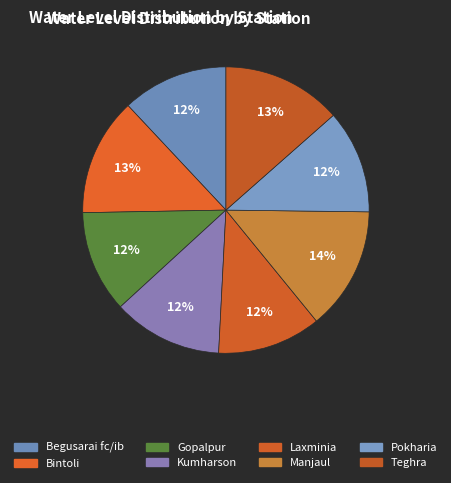

How many segments does this pie chart have?

8